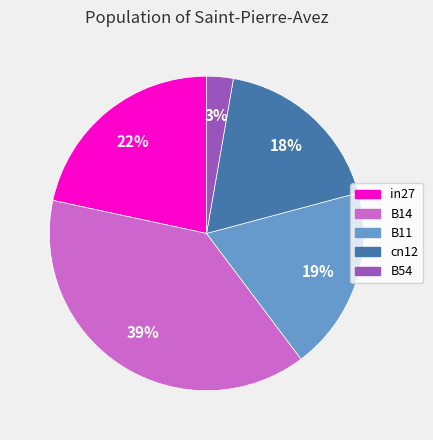

Does any single category account for the majority?

No